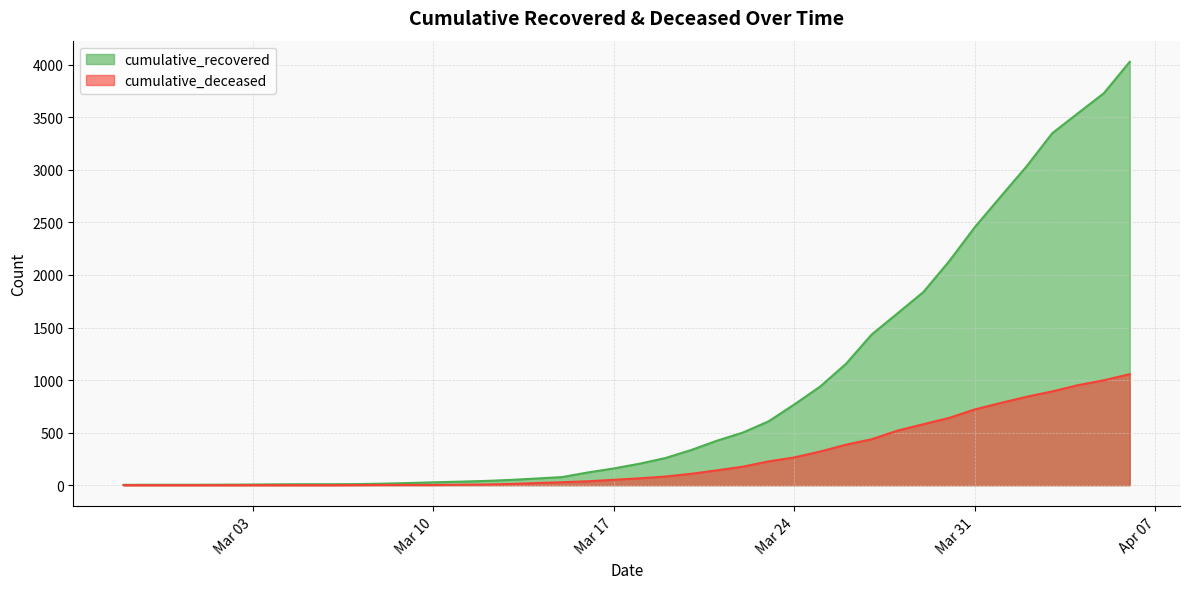

What position from the right is 2020-04-03?

4